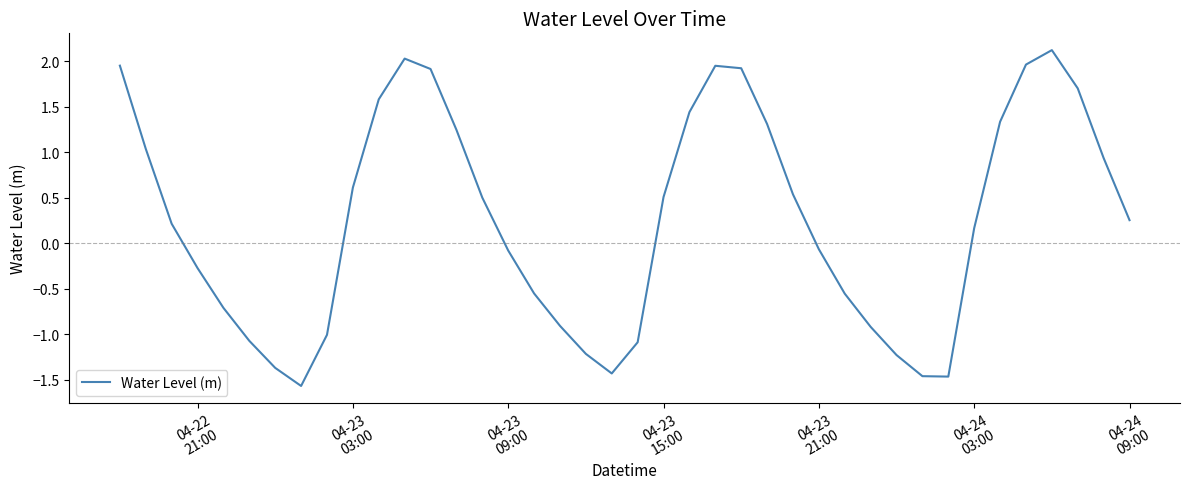

What is the difference between the maximum and minimum values?

3.7